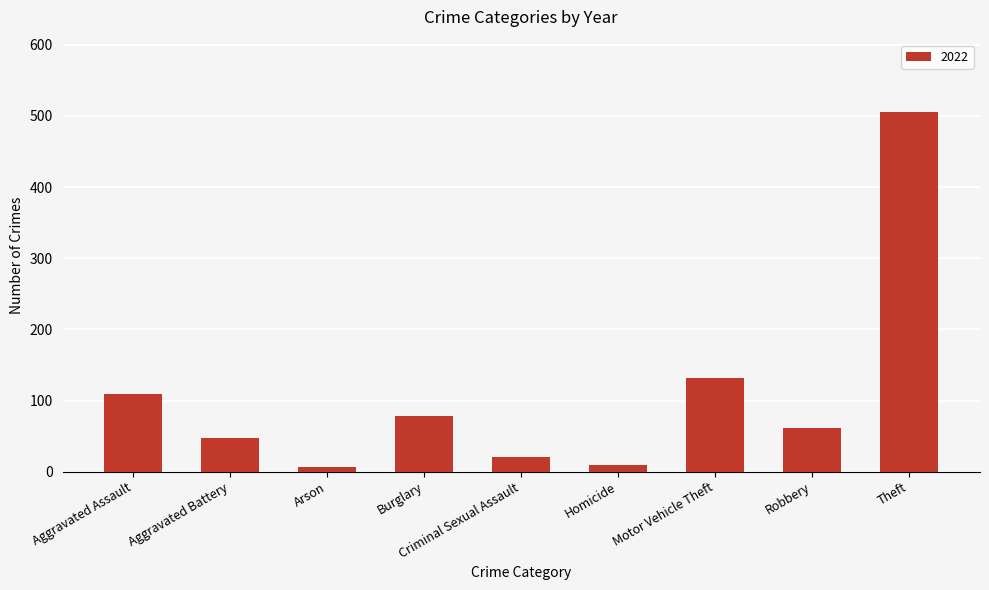

What is the label of the 1st bar from the left?

Aggravated Assault